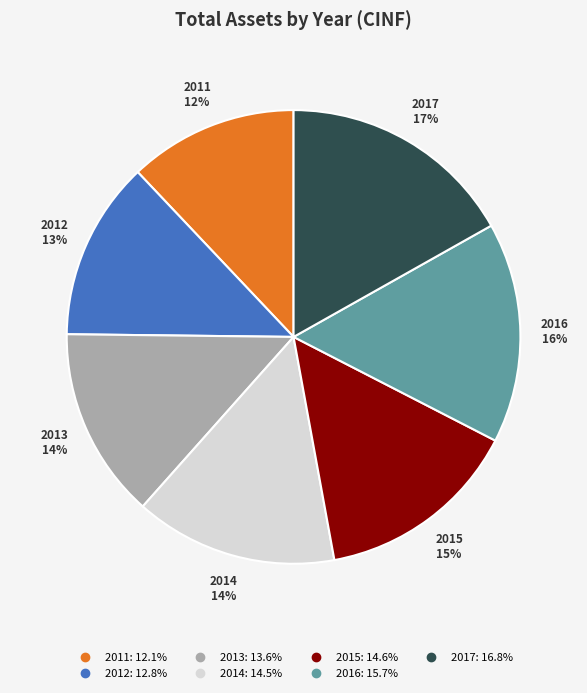

Is there a majority slice in this chart?

No